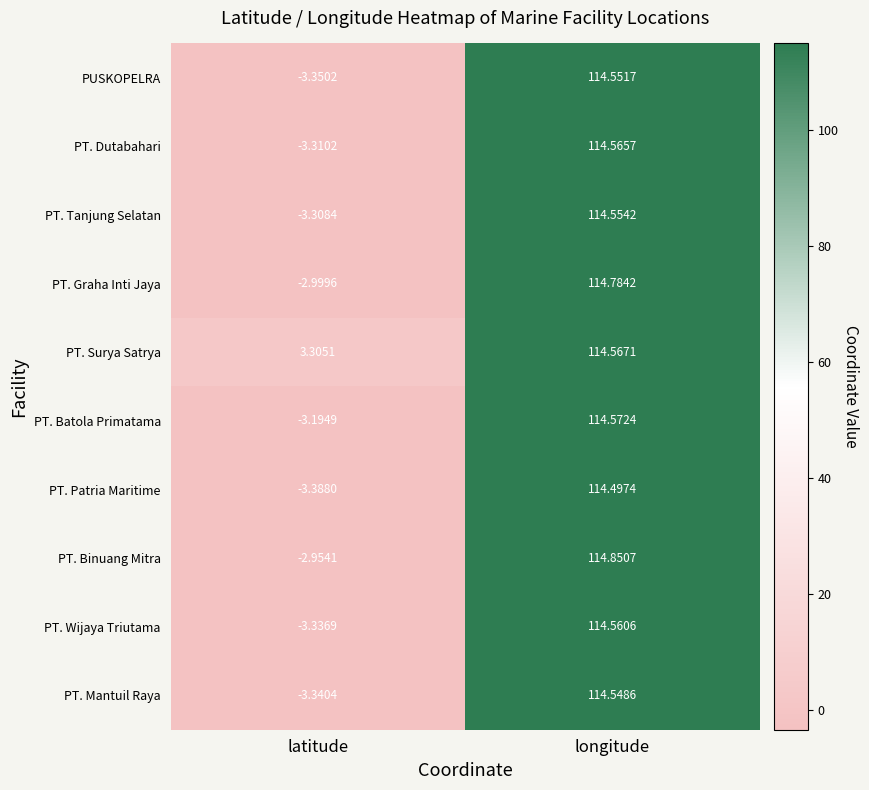

At which category does the chart reach its peak across all series?

longitude